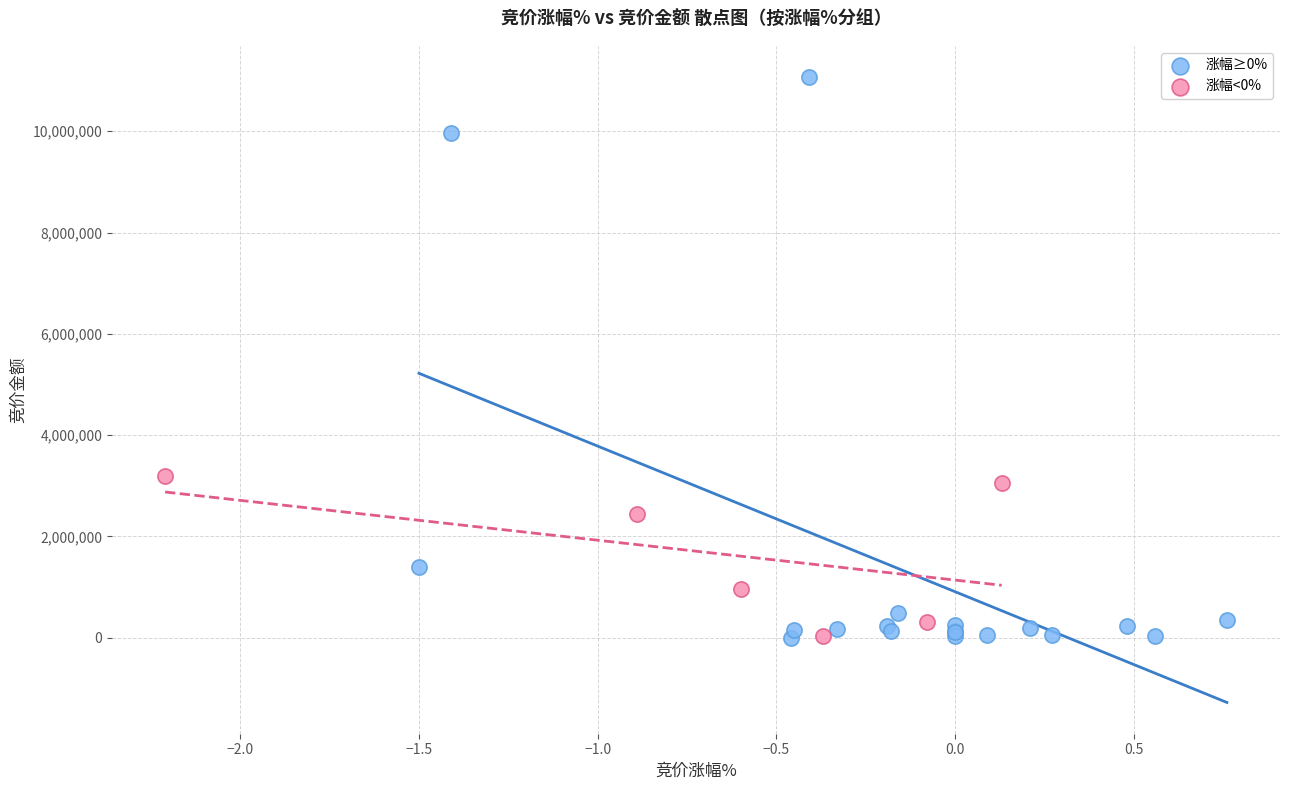

Which series reaches the maximum Y coordinate?

涨幅≥0%